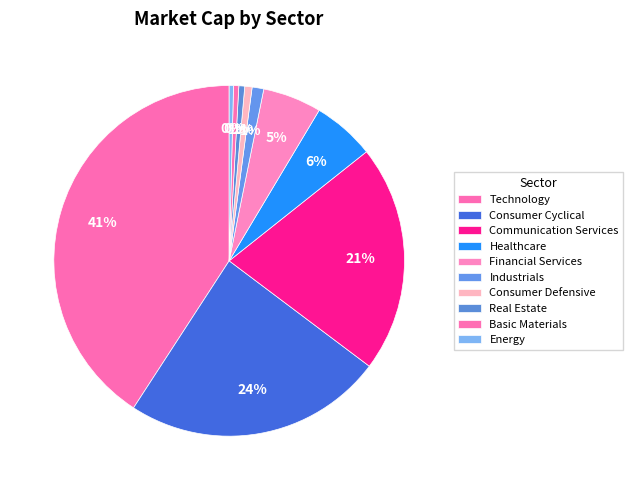

Count the number of slices in the pie.

10